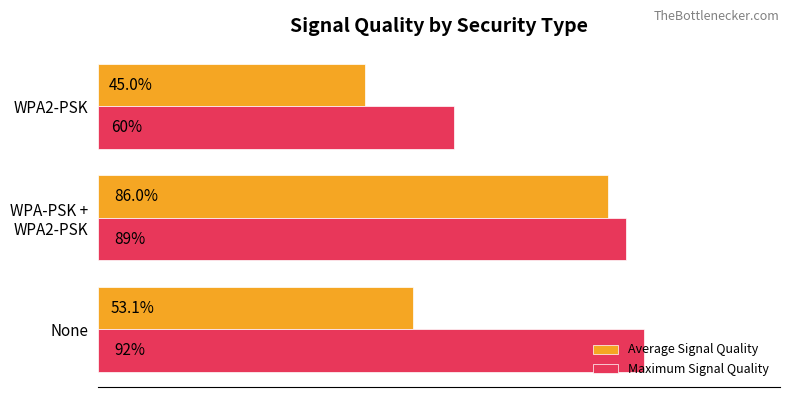

Which series has the largest range (max minus min)?

Average Signal Quality